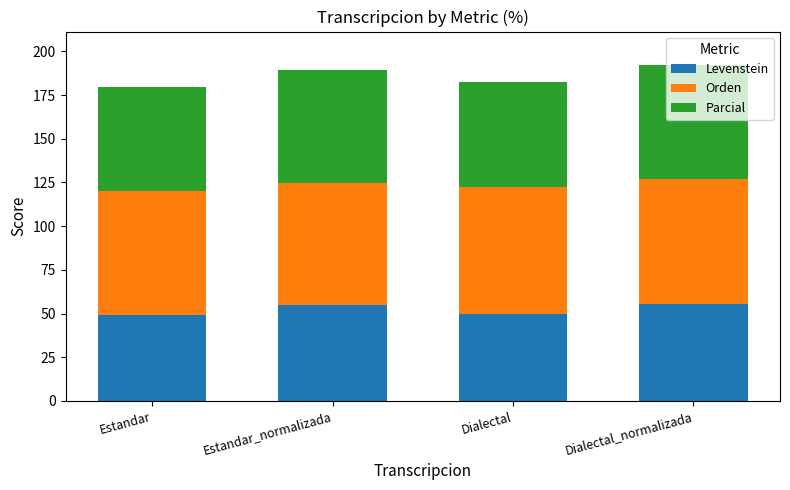

What value does the Levenstein series have at Dialectal?

49.6